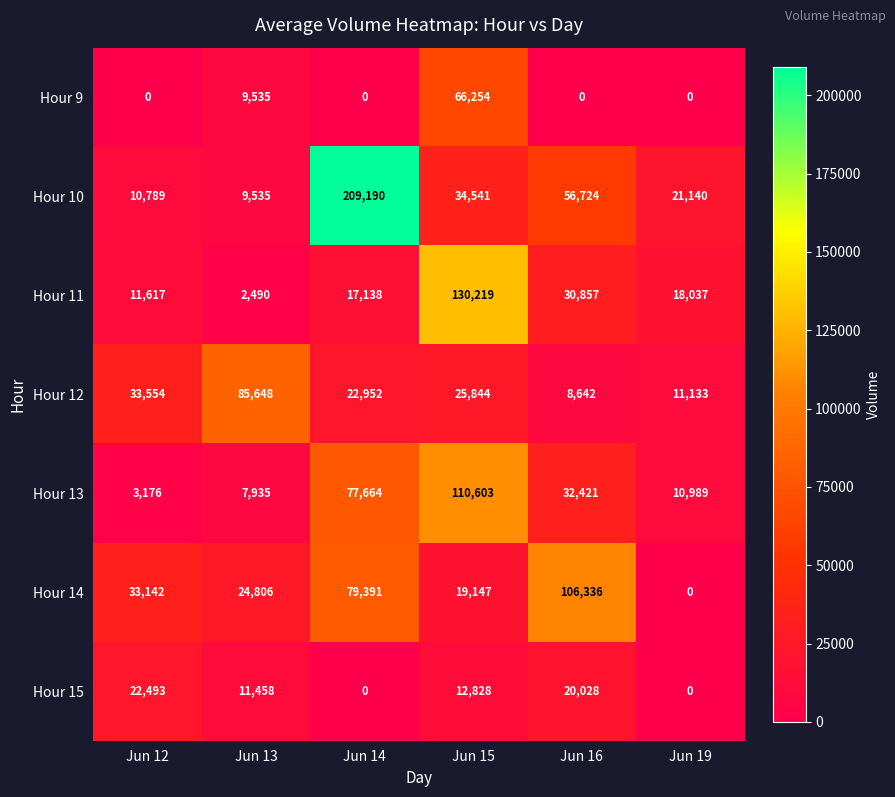

What is the sum of all Hour 12 values?

187773